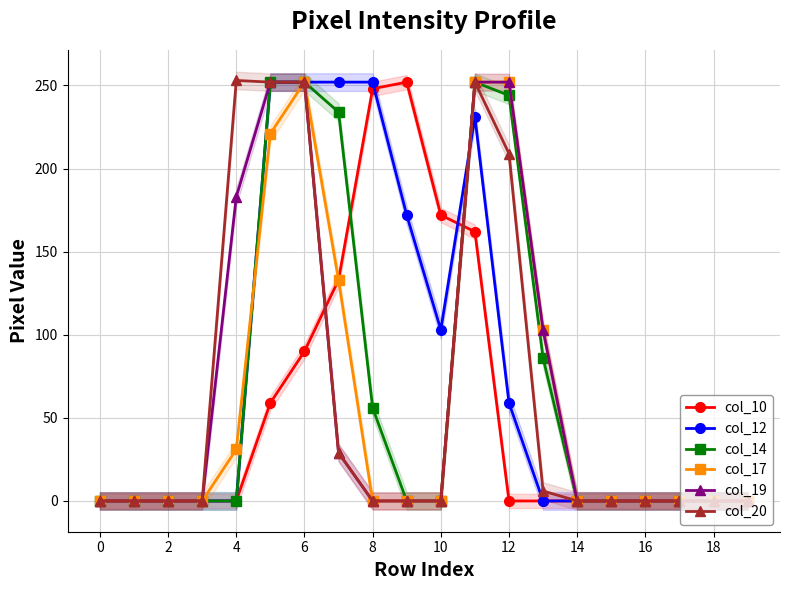

Which series has the widest spread of values?

col_20